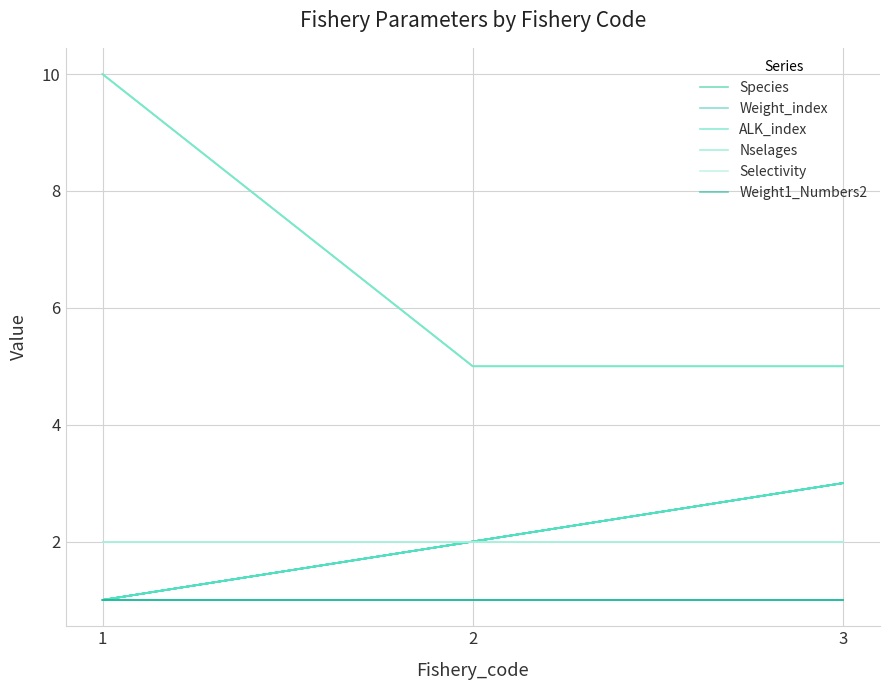

What is the smallest value displayed?

1